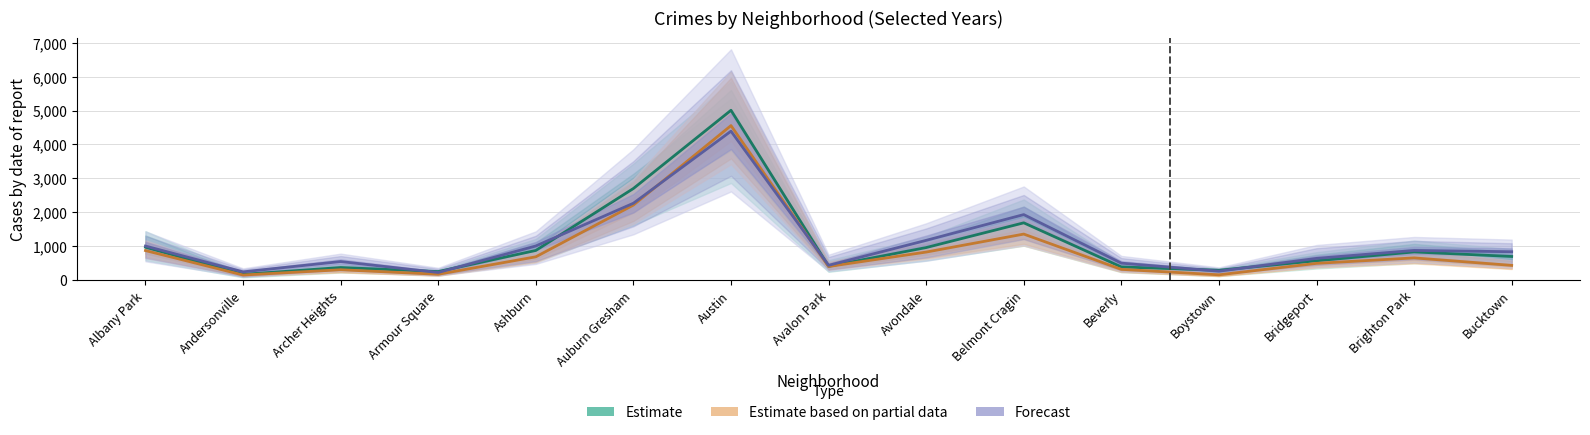

What is the spread (max minus min) of values at Ashburn?

320